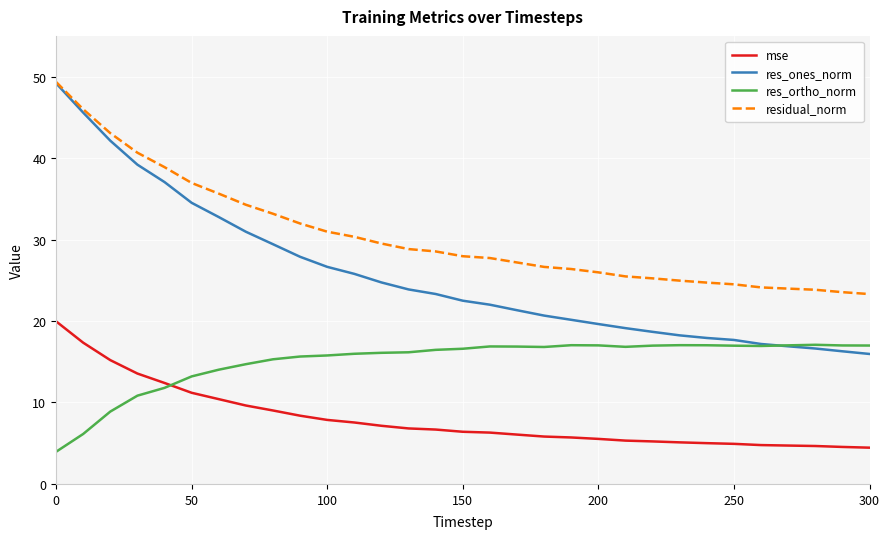

Which series has the largest total across all categories?

residual_norm